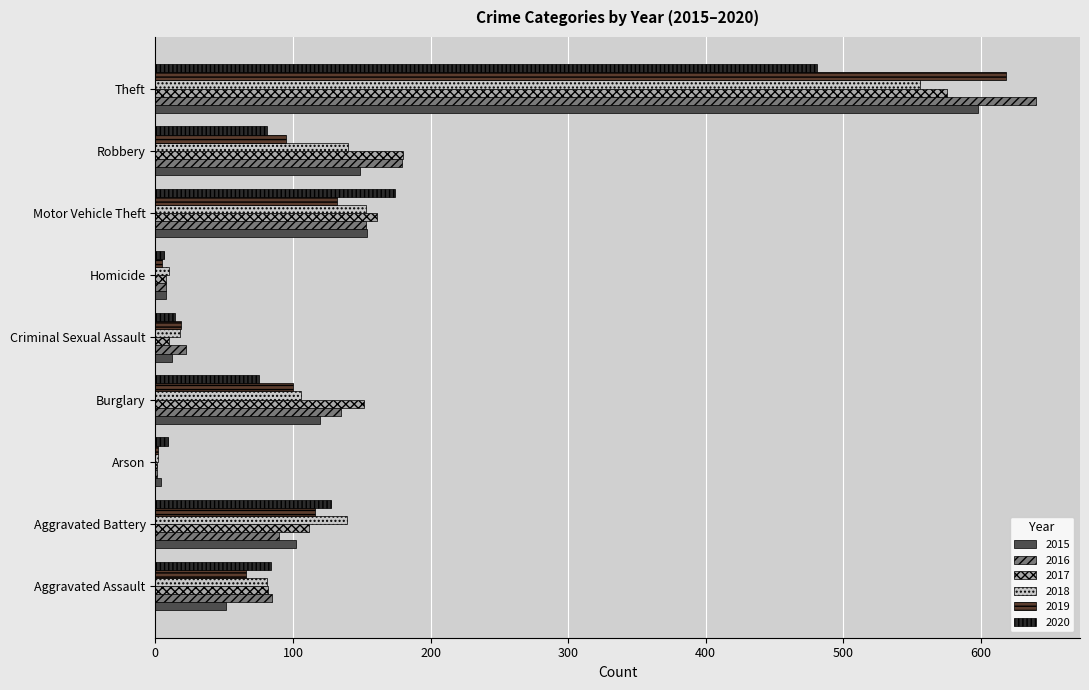

List the labels in order of 2015 value, smallest first.

Arson, Homicide, Criminal Sexual Assault, Aggravated Assault, Aggravated Battery, Burglary, Robbery, Motor Vehicle Theft, Theft